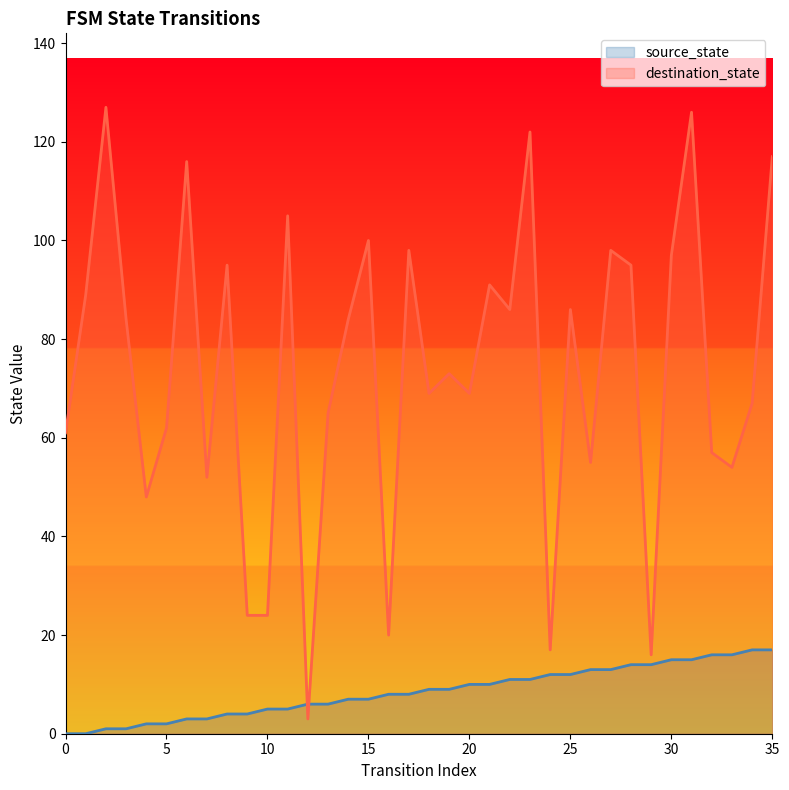

Does the chart display data point markers on the line(s)?

No